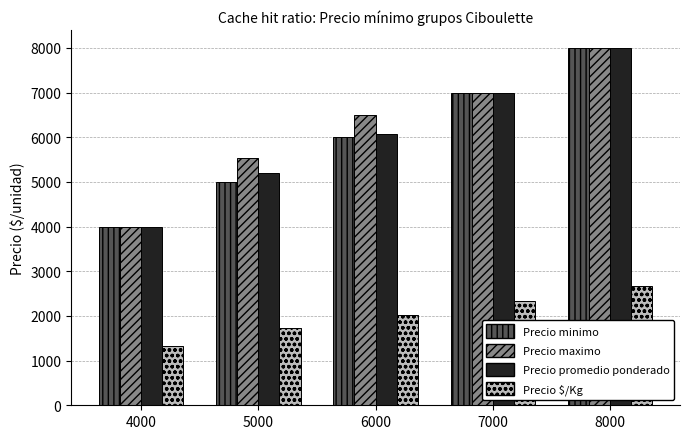

How many data points in Precio maximo are less than 6500?

2